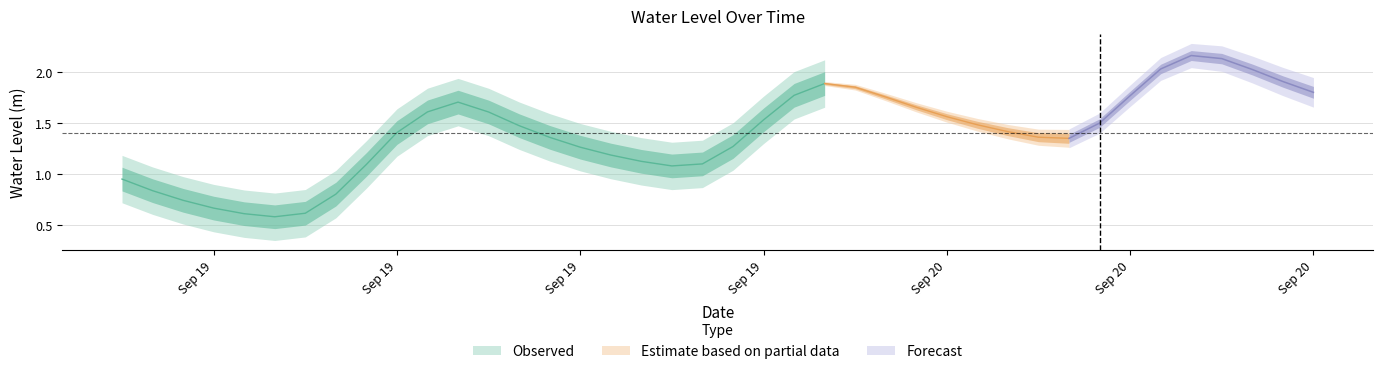

Rank the categories by value from lowest to highest.

5, 4, 6, 3, 2, 7, 1, 0, 18, 8, 19, 17, 16, 15, 20, 31, 14, 30, 9, 29, 13, 28, 32, 21, 27, 12, 10, 26, 11, 25, 33, 22, 39, 24, 23, 38, 37, 34, 36, 35